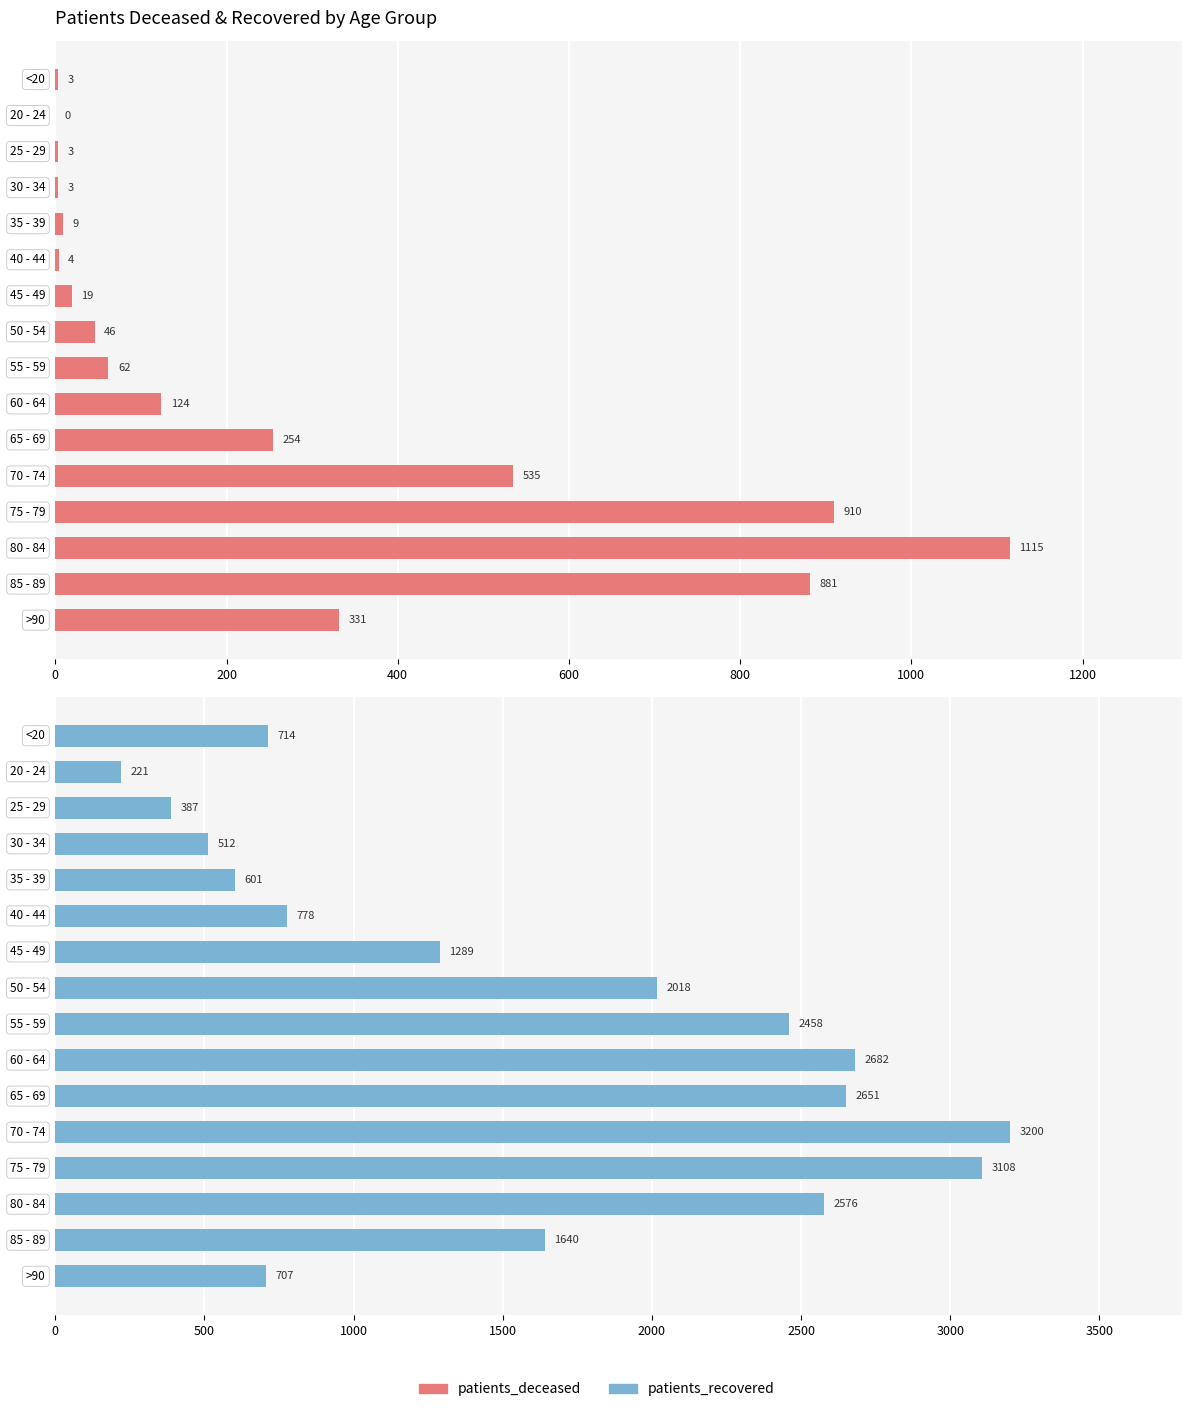

Which series has the largest range (max minus min)?

patients_recovered